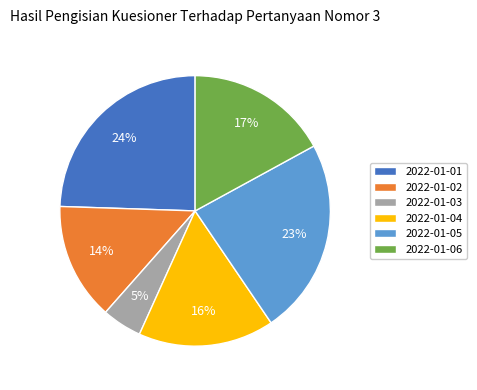

To the nearest percent, what is the combined percentage of 2022-01-06 and 2022-01-02?

31%